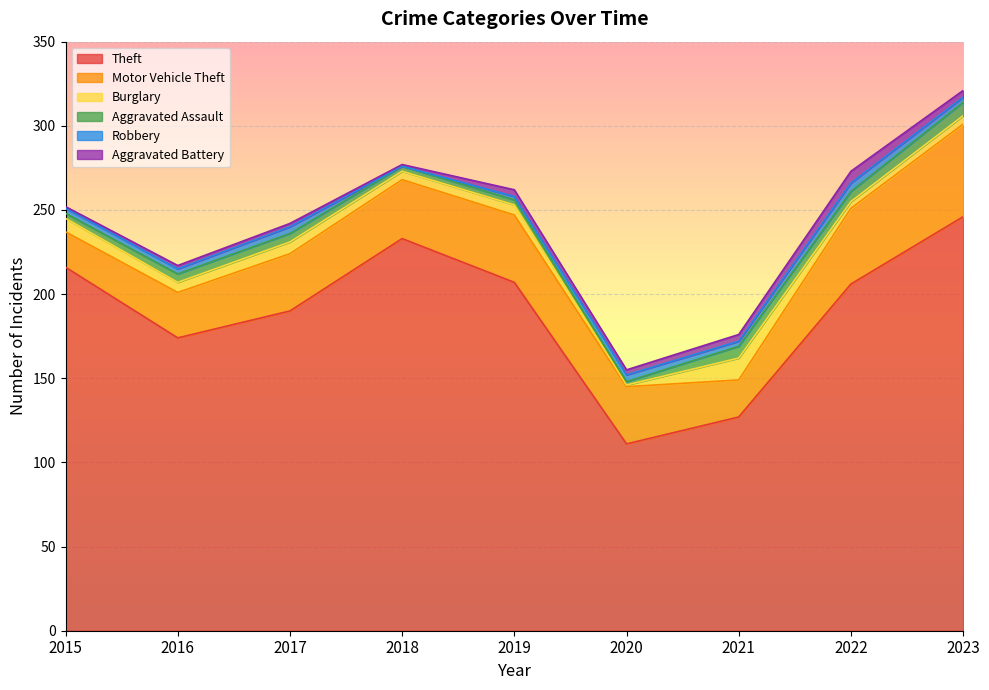

What value does the Aggravated Assault series have at 2016?

5